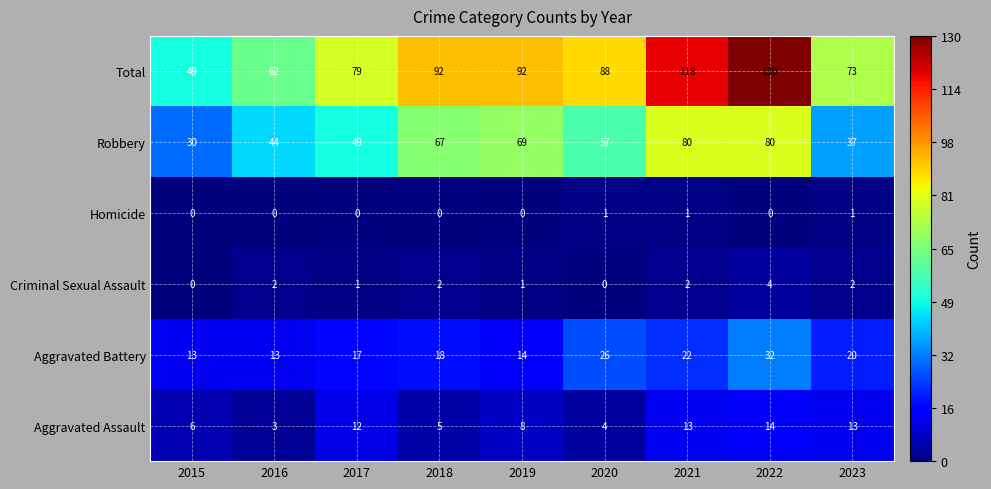

What is the total value across all series at 2019?

184